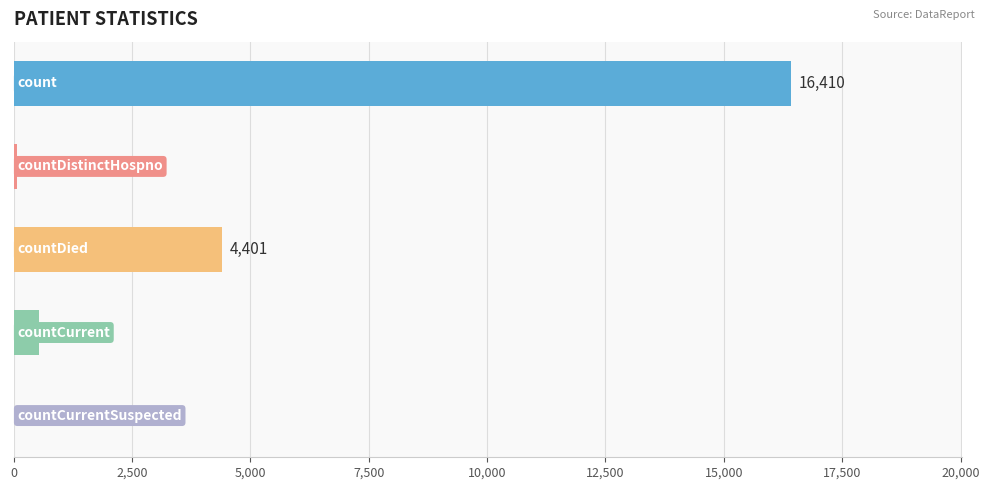

What is the sum of all values?

21438